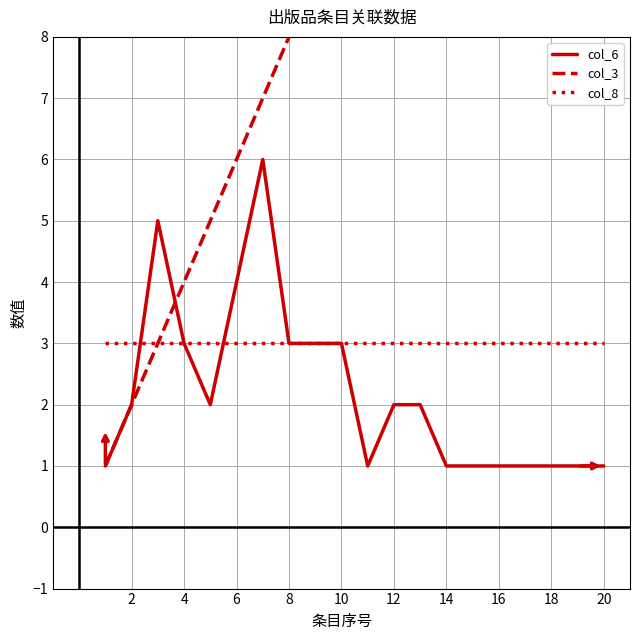

The value of col_6 at 8 is 3. True or false?

True